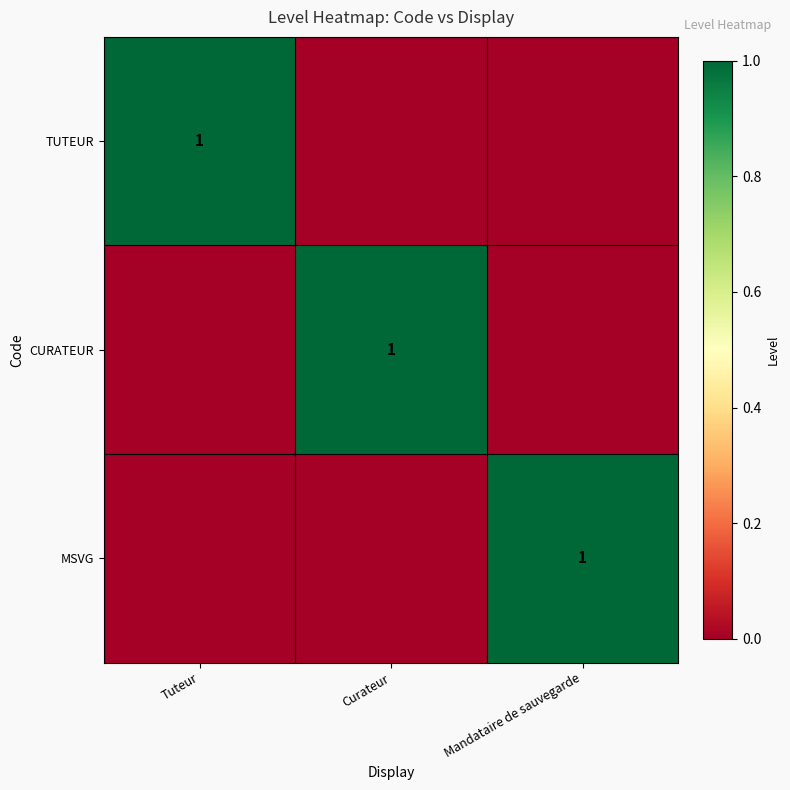

The TUTEUR series shows 2 at Tuteur. True or false?

False